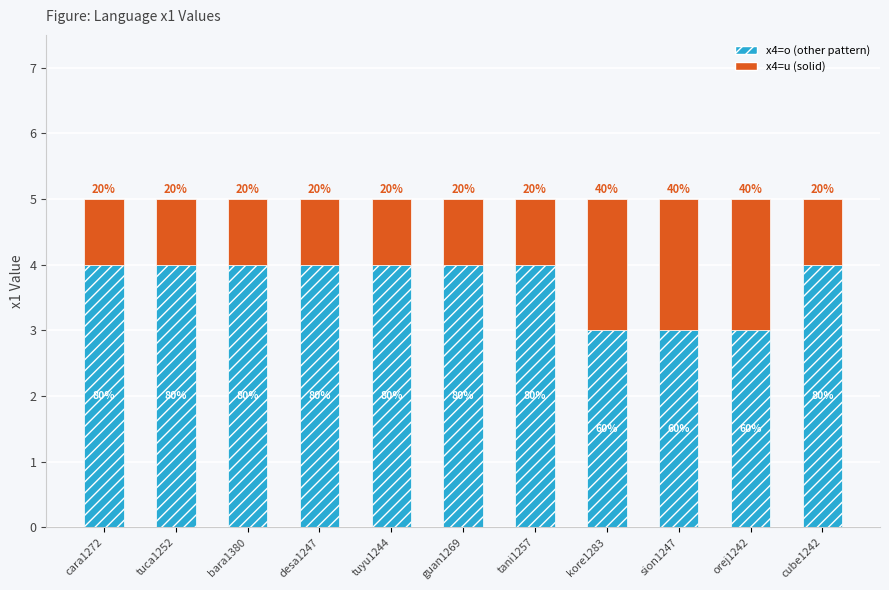

What value does the x4=o (other pattern) series have at tuyu1244?

4